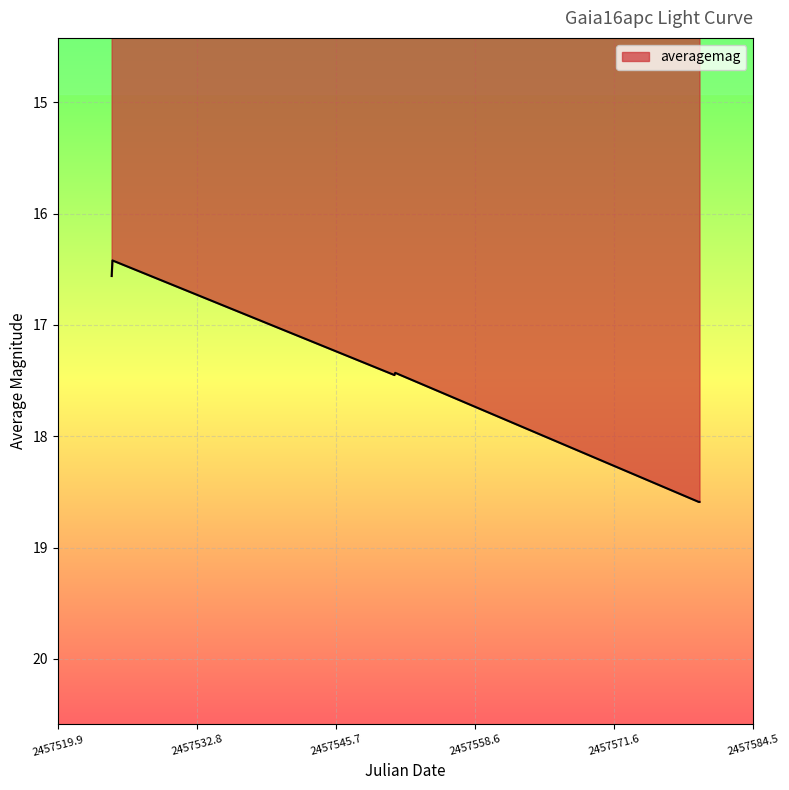

Count the values in the range 16 to 18.

4